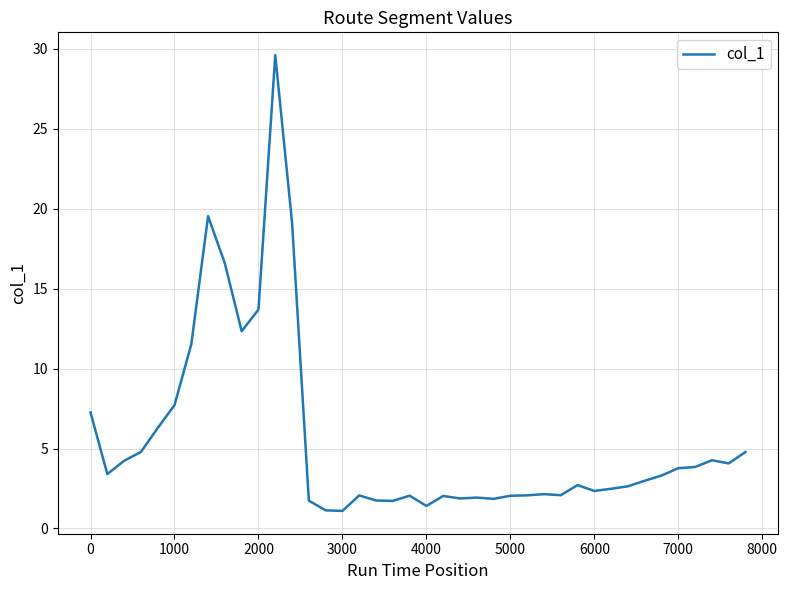

What is the minimum value shown in the chart?

1.1